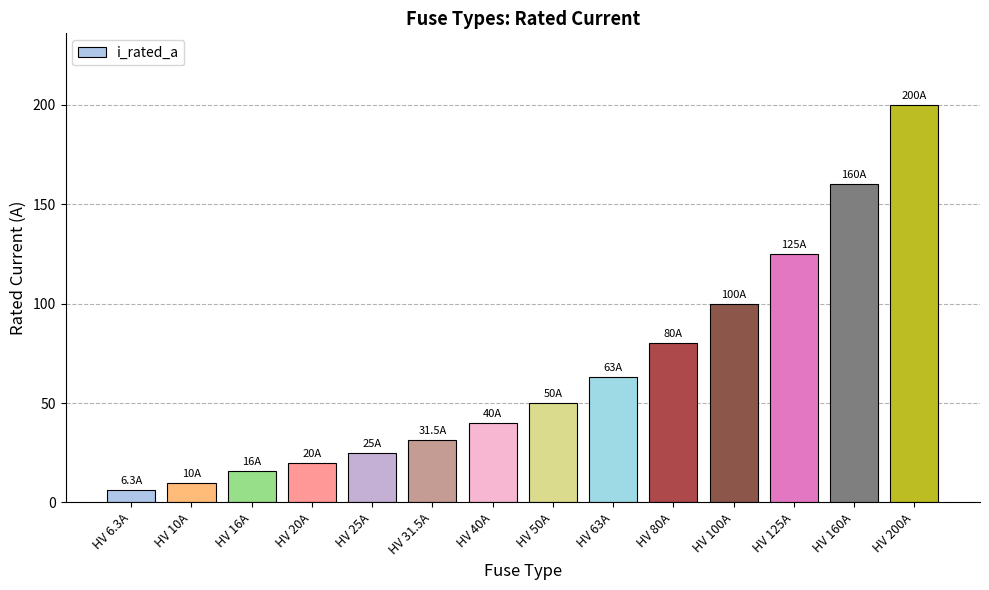

Where is the data nearest to the value 103?

HV 100A